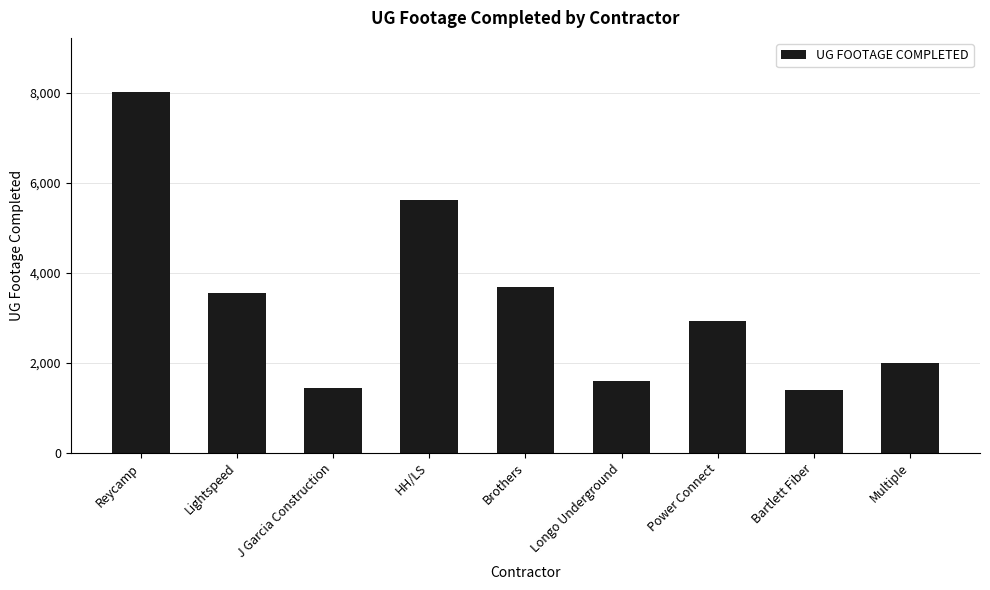

Which has a higher value, HH/LS or Power Connect?

HH/LS